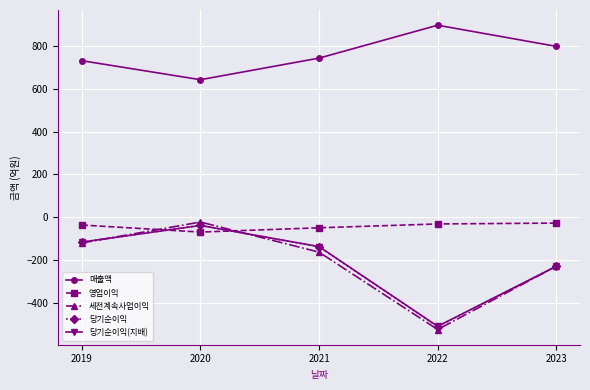

What is the total value across all series at 2019?

340